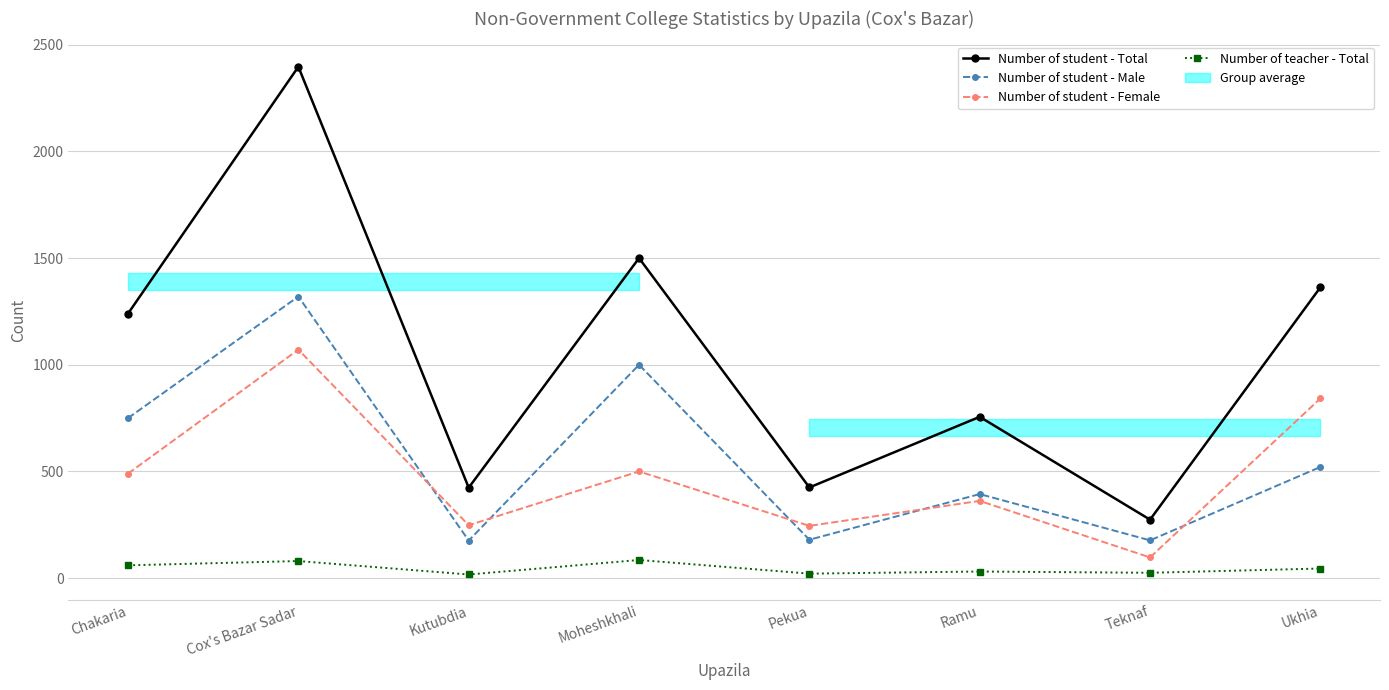

How many distinct data groups are displayed?

4